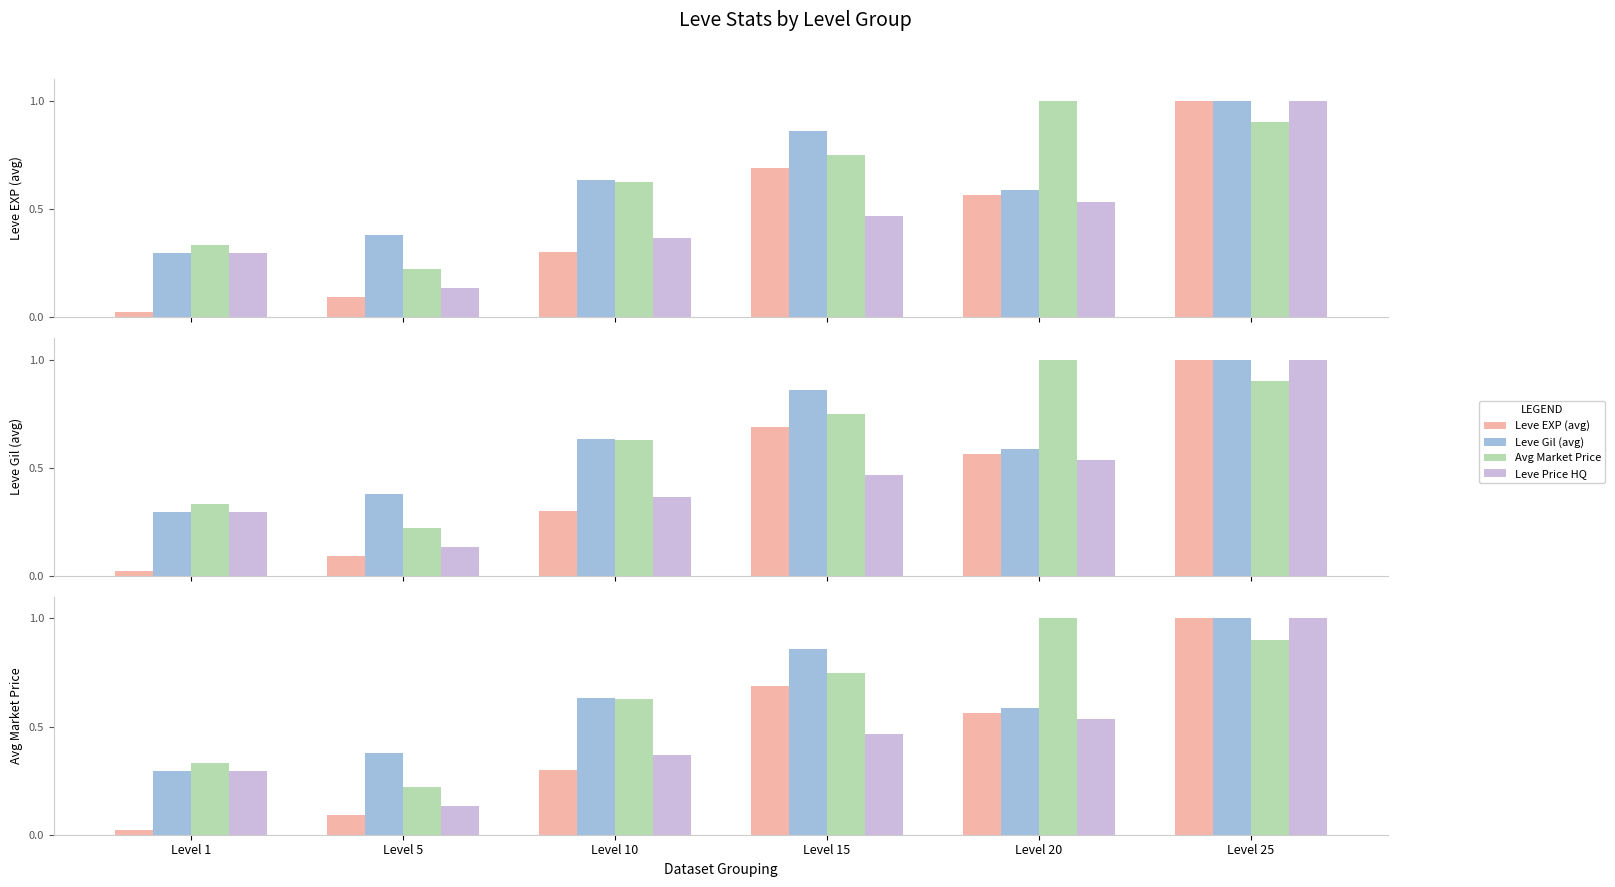

Which category has the lowest value in the Leve EXP (avg) series?

Level 1